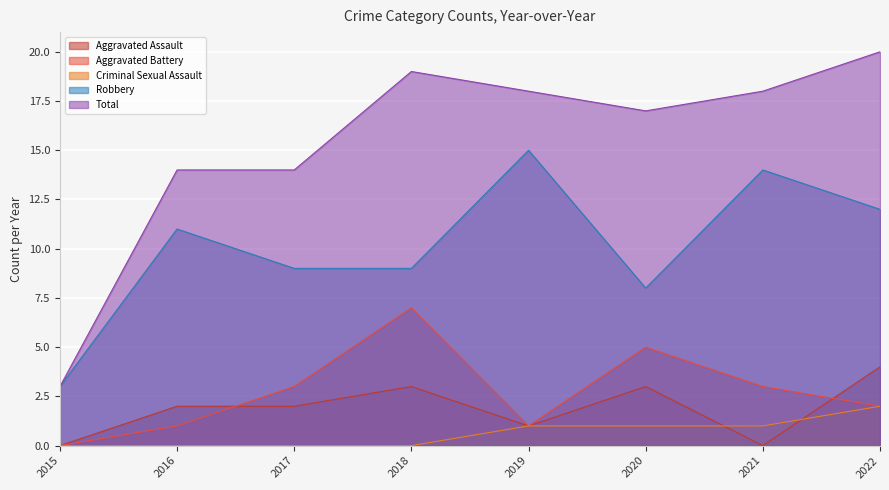

Reading left to right, list all the values displayed in this chart.

Aggravated Assault: 0	2	2	3	1	3	0	4
Aggravated Battery: 0	1	3	7	1	5	3	2
Criminal Sexual Assault: 0	0	0	0	1	1	1	2
Robbery: 3	11	9	9	15	8	14	12
Total: 3	14	14	19	18	17	18	20